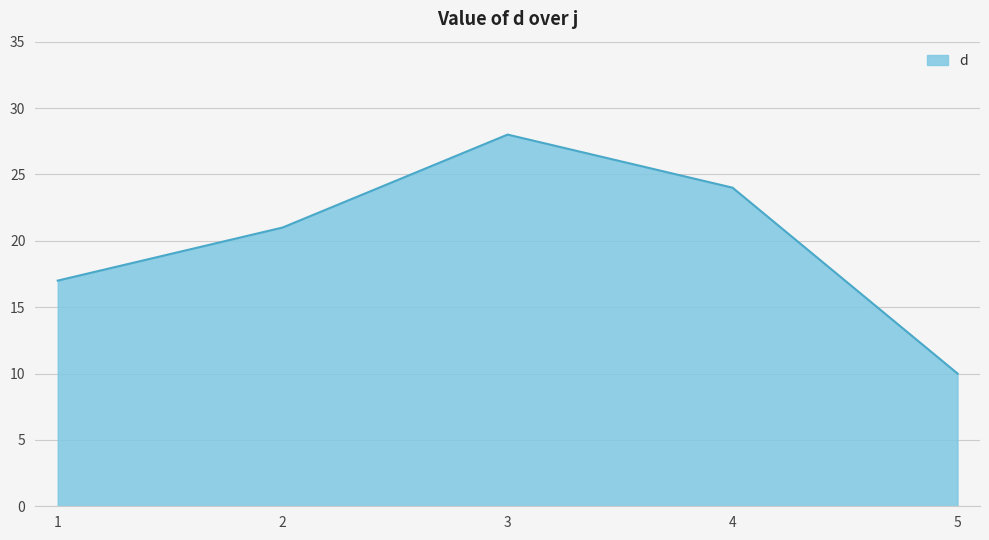

What is the approximate value at 4, to the nearest 5?

25